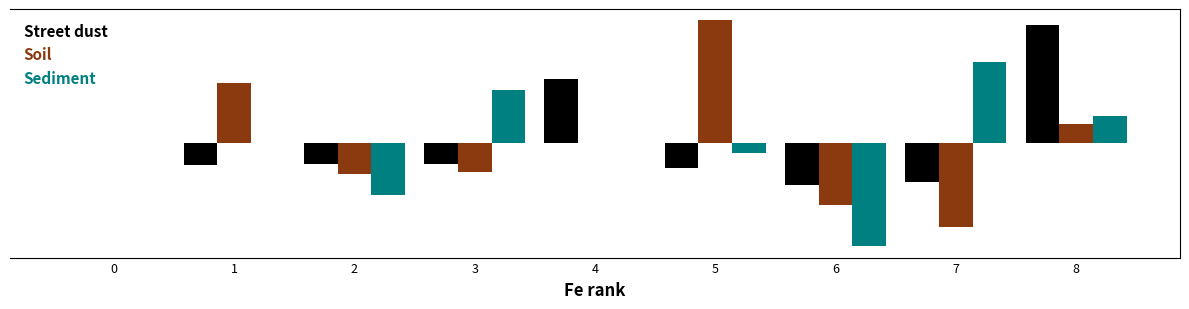

What are all the series names shown in the legend?

Street dust, Soil, Sediment